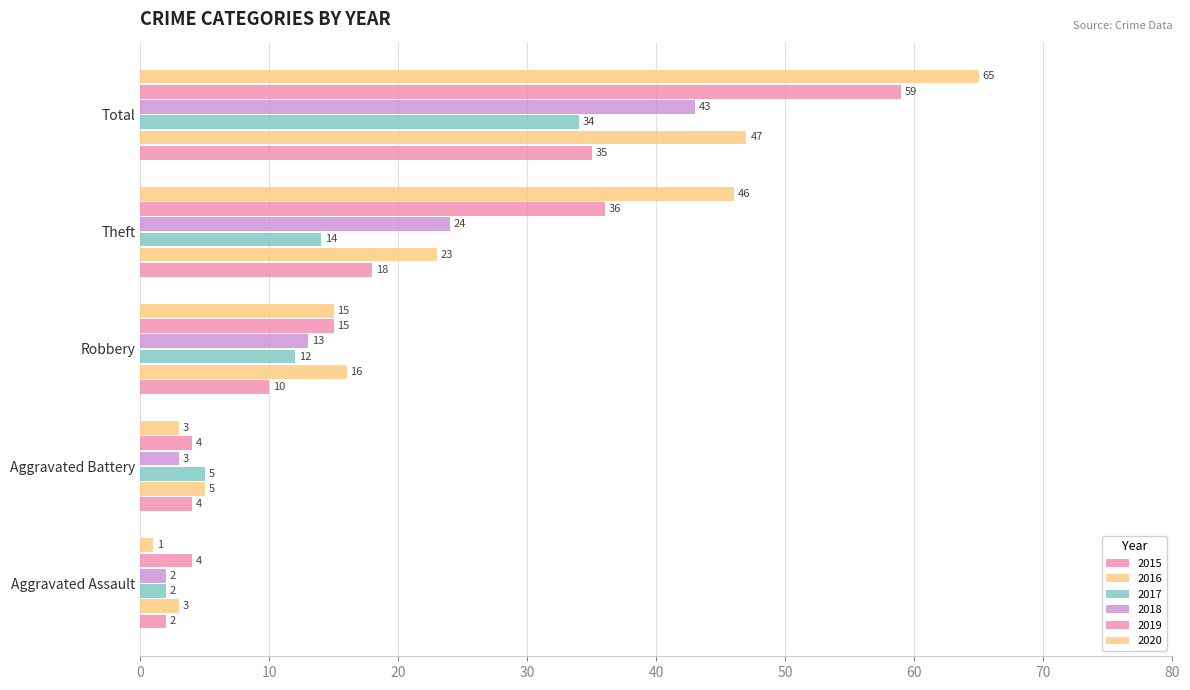

Reading left to right, transcribe all the data shown in this chart.

2015: Aggravated Assault=2	Aggravated Battery=4	Robbery=10	Theft=18	Total=35
2016: Aggravated Assault=3	Aggravated Battery=5	Robbery=16	Theft=23	Total=47
2017: Aggravated Assault=2	Aggravated Battery=5	Robbery=12	Theft=14	Total=34
2018: Aggravated Assault=2	Aggravated Battery=3	Robbery=13	Theft=24	Total=43
2019: Aggravated Assault=4	Aggravated Battery=4	Robbery=15	Theft=36	Total=59
2020: Aggravated Assault=1	Aggravated Battery=3	Robbery=15	Theft=46	Total=65